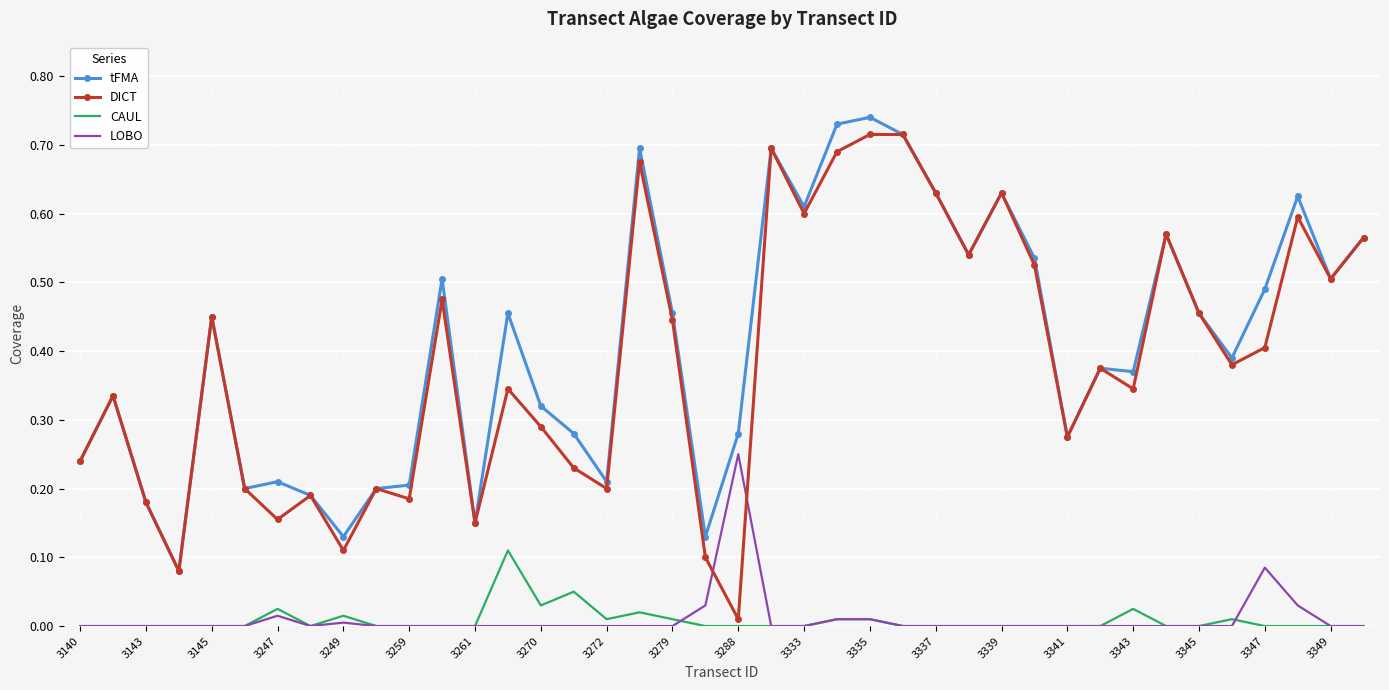

True or false: tFMA and CAUL cross at least once.

False